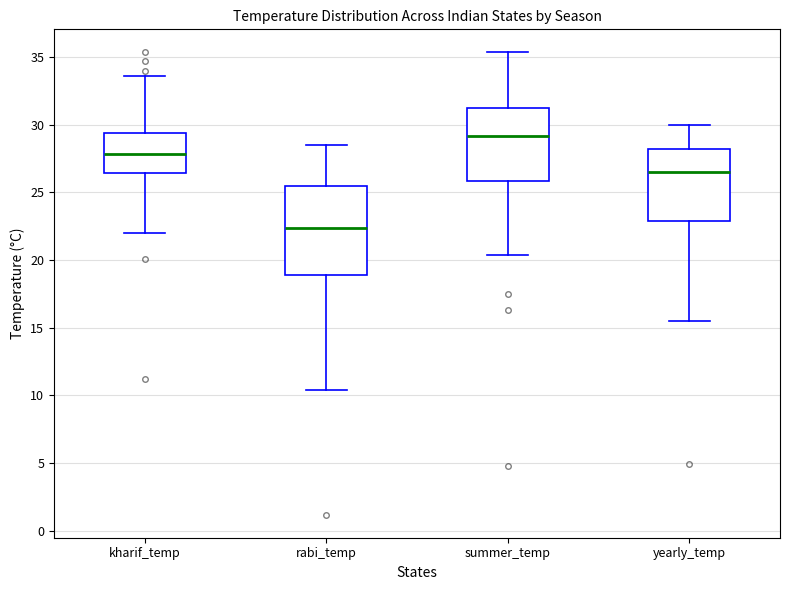

Reading left to right, read every box against the y-axis: the position of its median line, the range the box covers, and the ends of its whiskers. The values are not printed on the chart, so give them approximately, as read against the axis.

kharif_temp: median 28.0, box 26.5 to 29.5, whiskers 22.0 to 33.5
rabi_temp: median 22.5, box 19.0 to 25.5, whiskers 10.5 to 28.5
summer_temp: median 29.0, box 26.0 to 31.5, whiskers 20.5 to 35.5
yearly_temp: median 26.5, box 23.0 to 28.0, whiskers 15.5 to 30.0